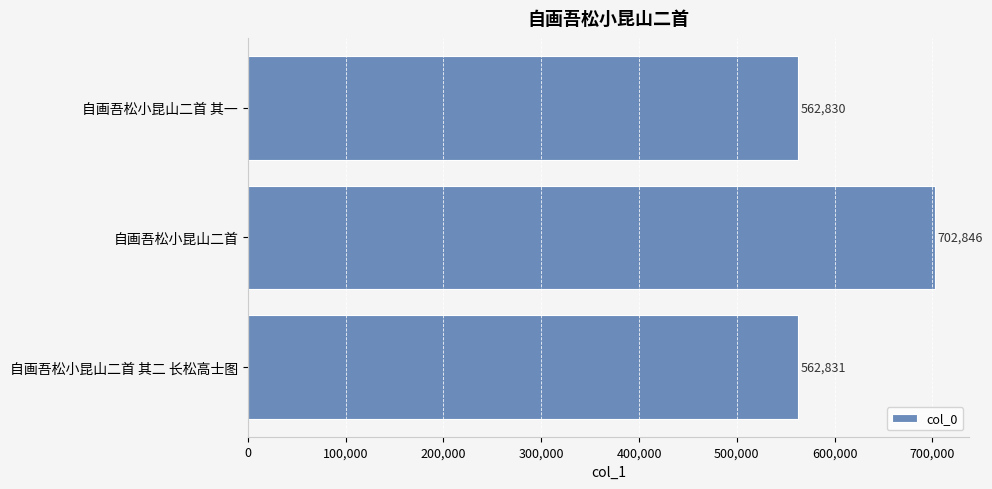

Reading bottom to top, transcribe all the data shown in this chart.

562831	702846	562830